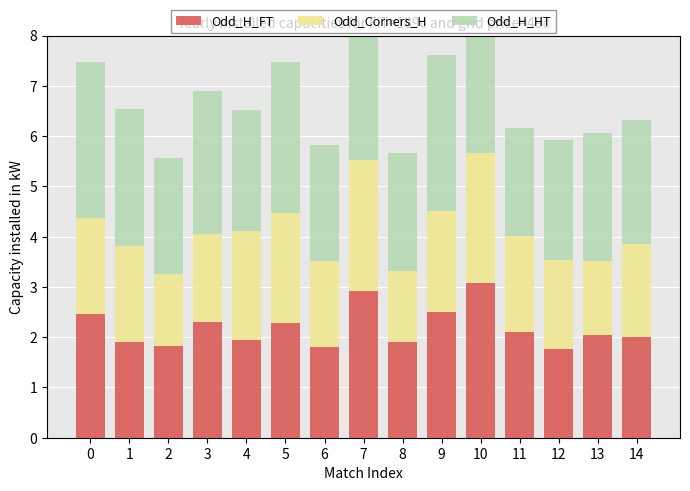

Which series has the largest total across all categories?

Odd_H_HT